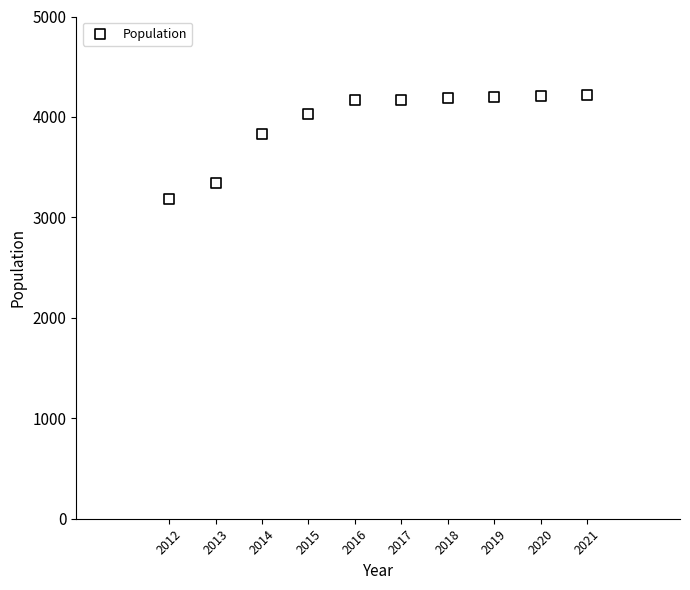

What Y value in the scatter plot is closest to 3703?

3828